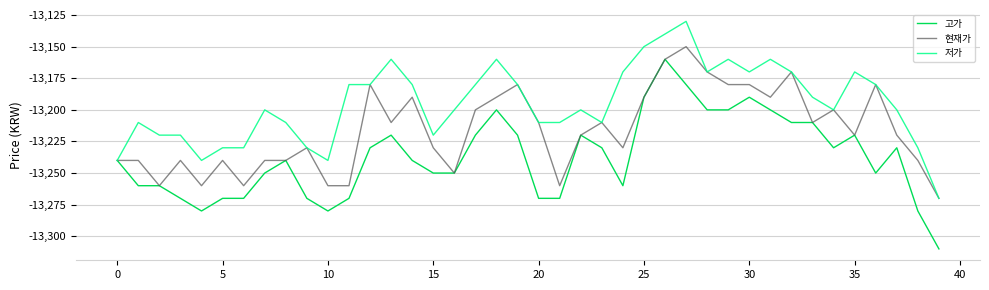

What are all the series names shown in the legend?

고가, 현재가, 저가